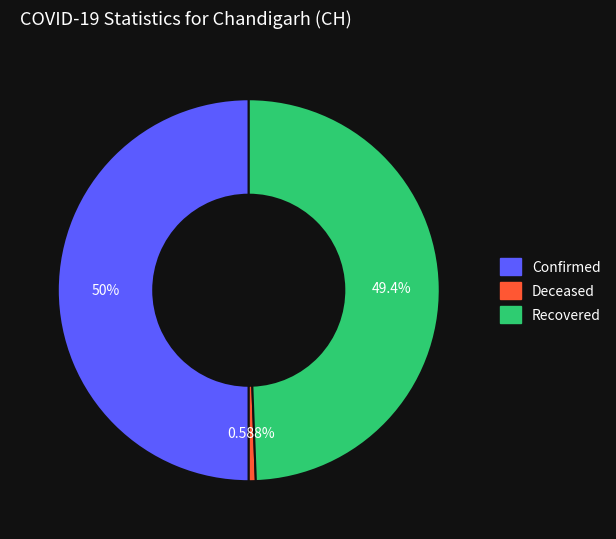

How many slices are in this pie chart?

3